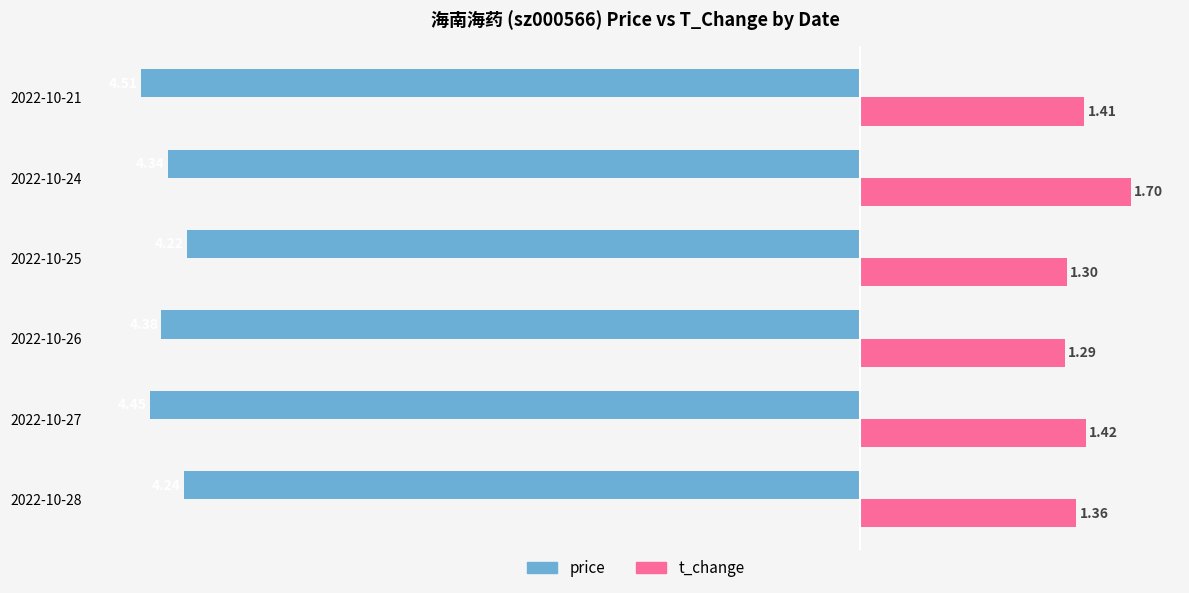

What are all the series names shown in the legend?

price, t_change